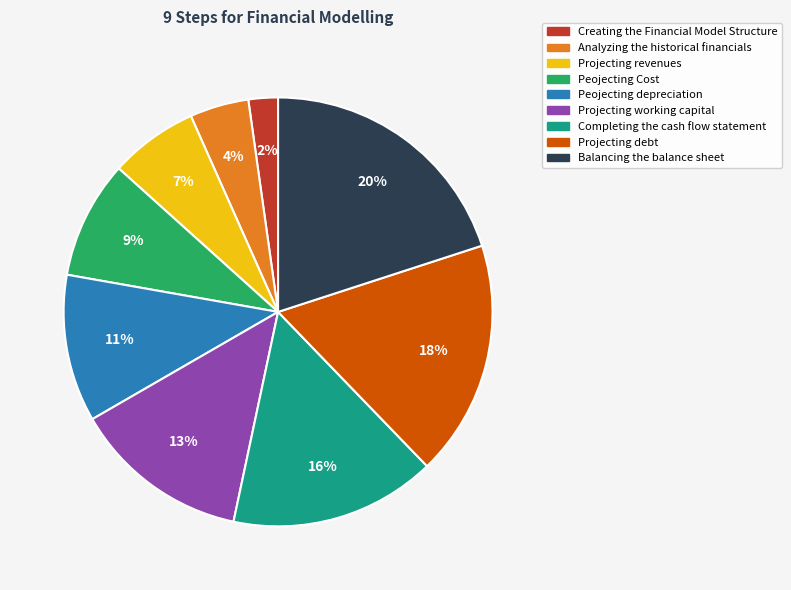

Rank the categories by value from lowest to highest.

Creating the Financial Model Structure, Analyzing the historical financials, Projecting revenues, Peojecting Cost, Peojecting depreciation, Projecting working capital, Completing the cash flow statement, Projecting debt, Balancing the balance sheet